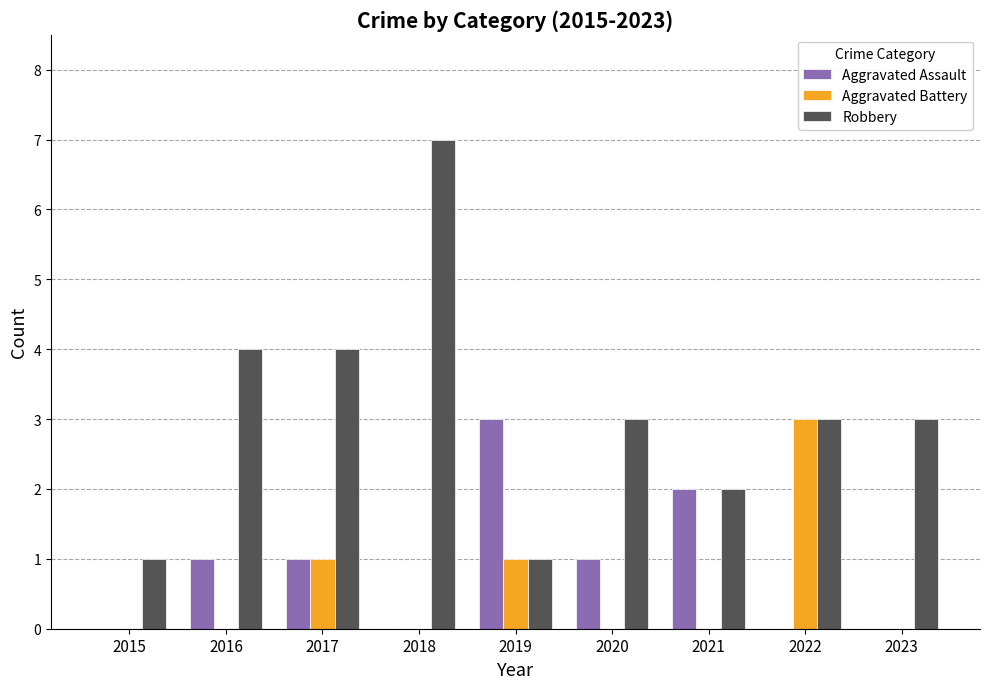

At which category does the chart reach its peak across all series?

2018